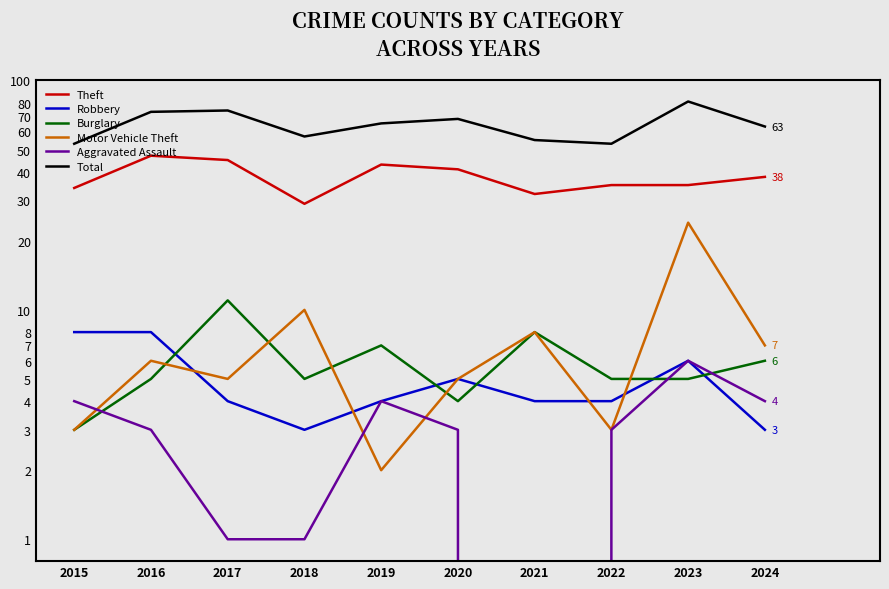

What is the highest value of the Aggravated Assault series?

6